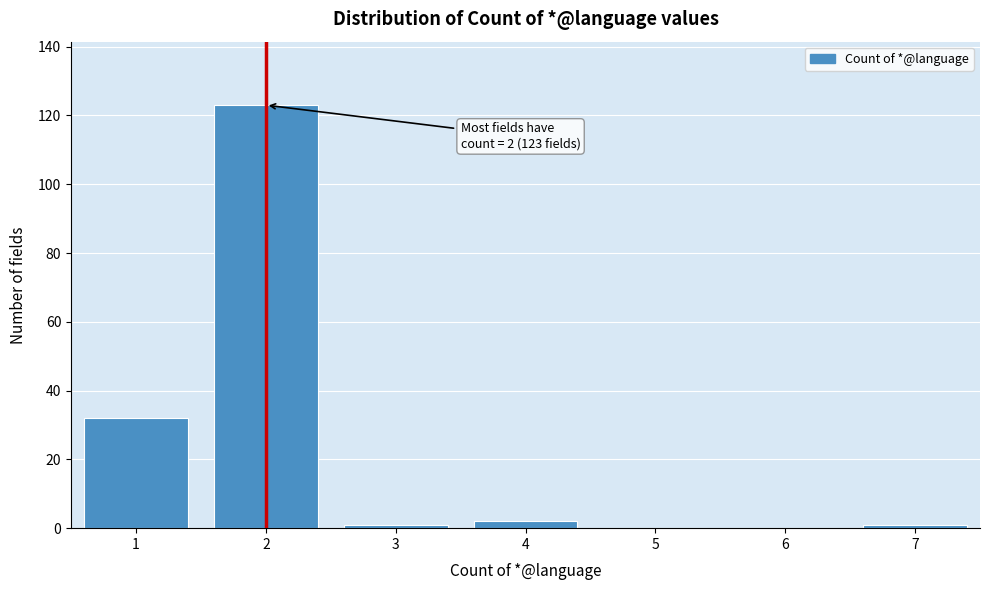

Which range on the x-axis has the tallest bar?

1.5 to 2.5